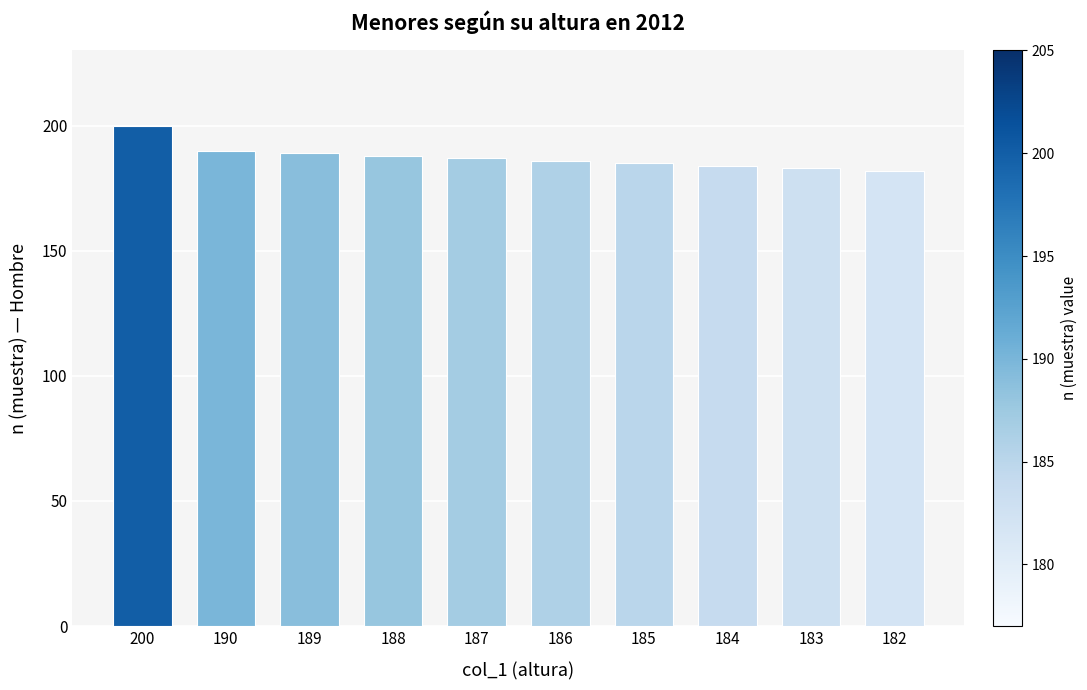

Approximately how many times larger is the value at 184 compared to 188?

1.0